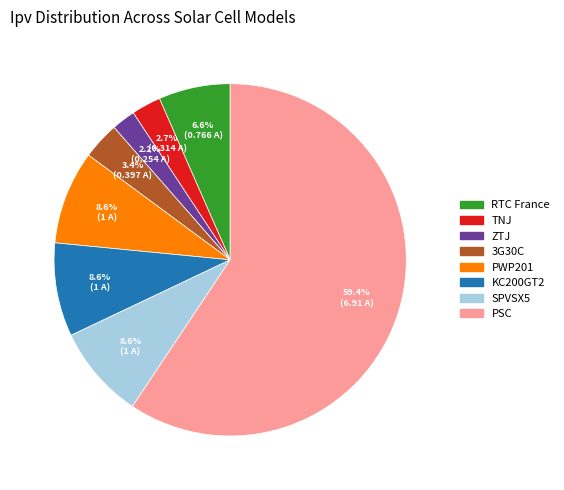

Which has a higher value, PWP201 or RTC France?

PWP201